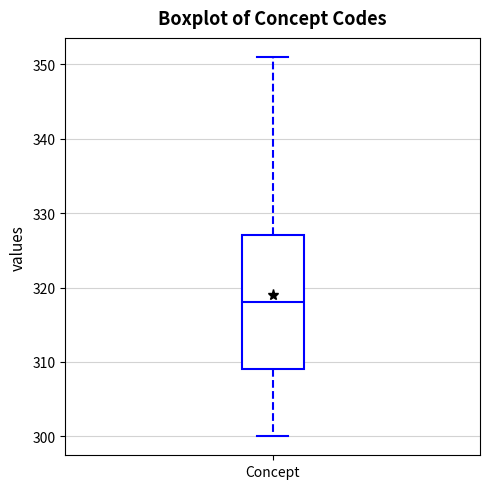

Where does the upper whisker of the box for Concept end on the y-axis? The values are not printed on the chart, so give them approximately, as read against the axis.

351